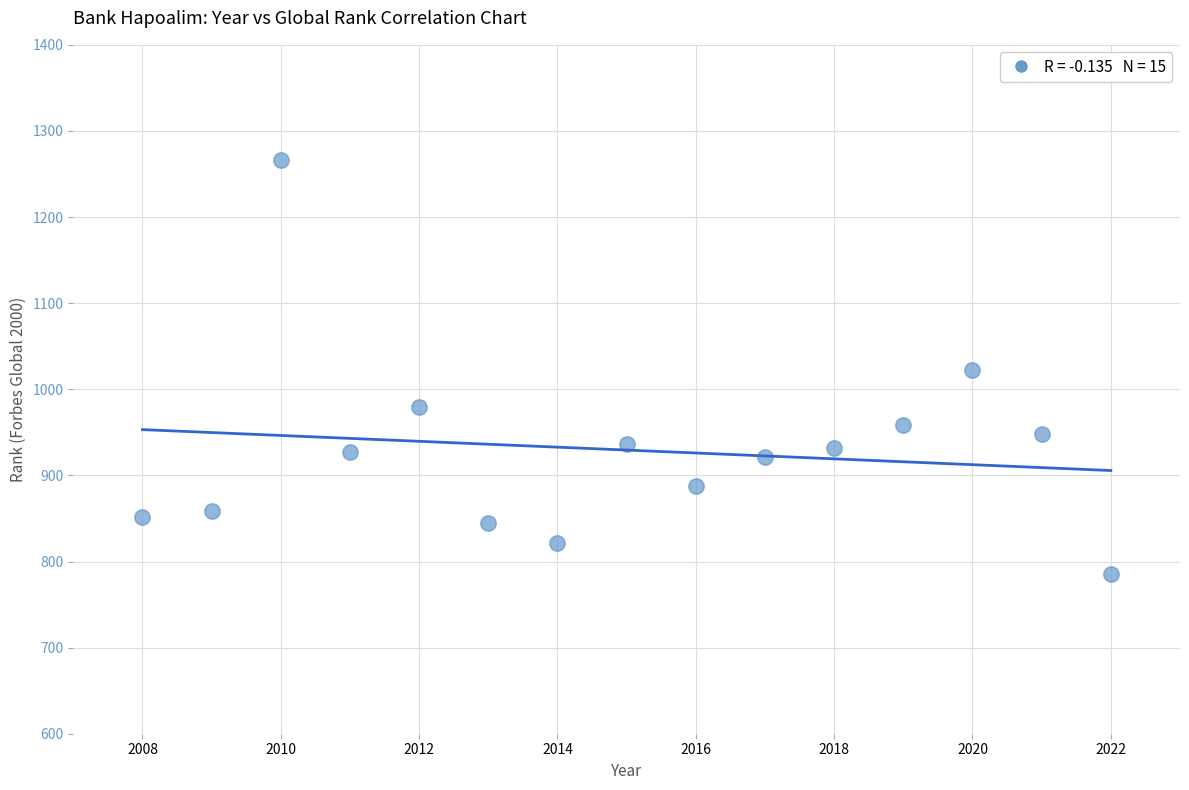

What is the range of X values (max minus min)?

14